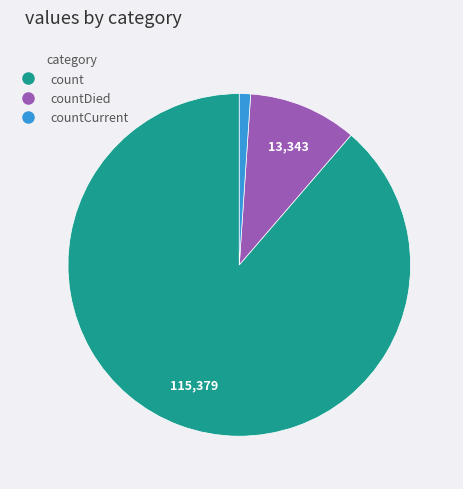

Is there a majority slice in this chart?

Yes